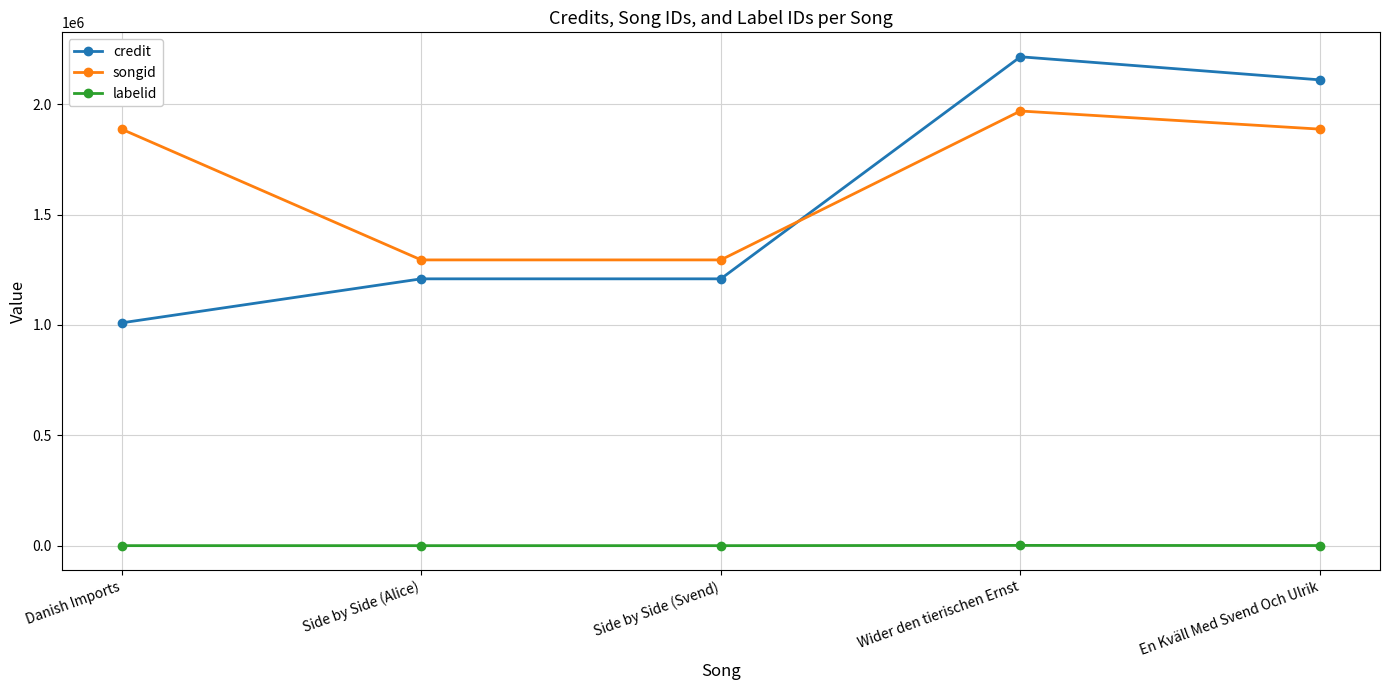

What position from the right is Side by Side (Svend)?

3